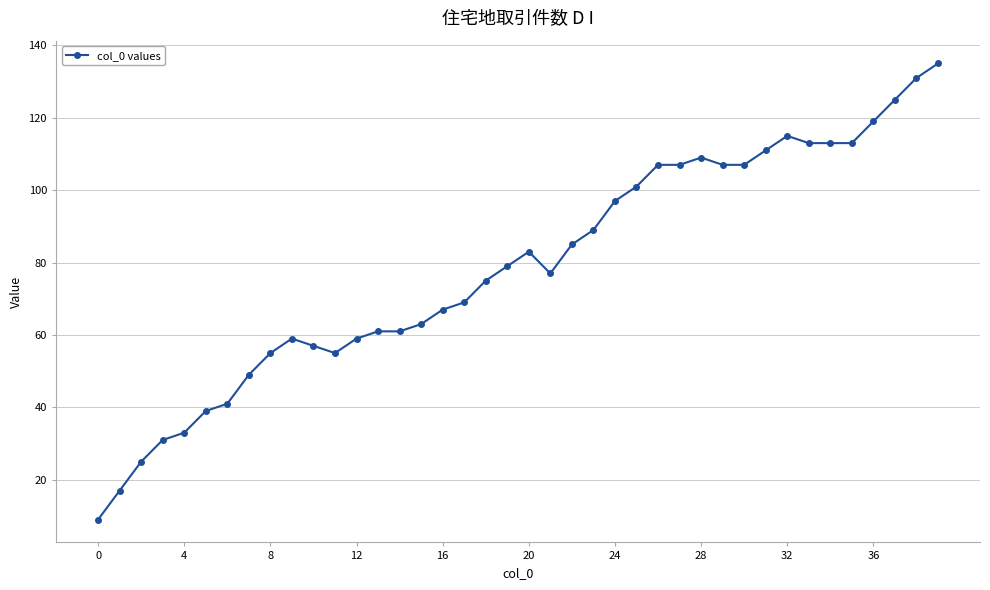

True or false: there are more than 1 points higher than both neighbors.

True